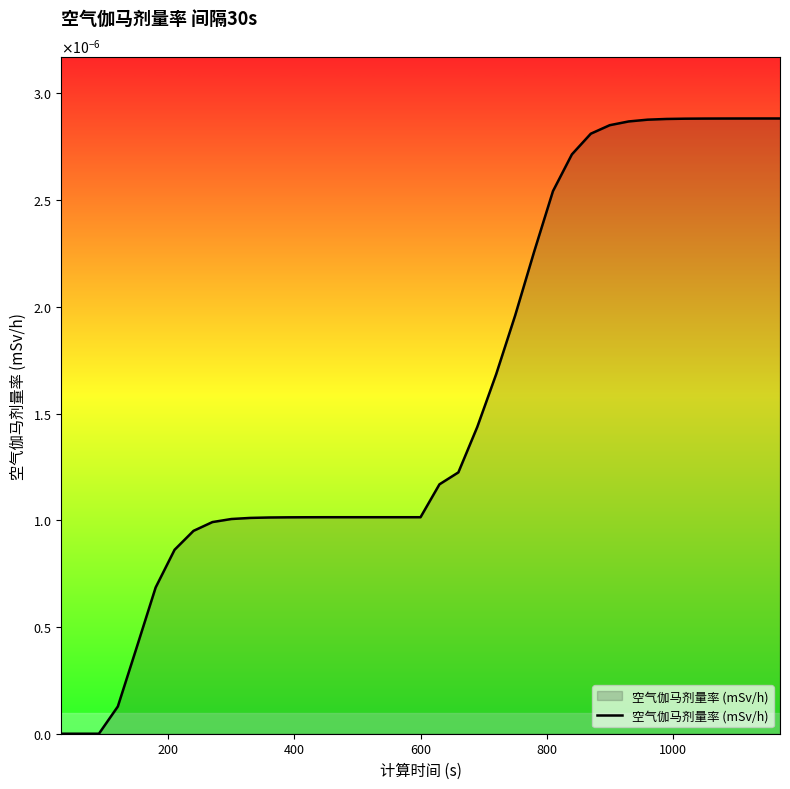

Does the chart have visible grid lines?

No